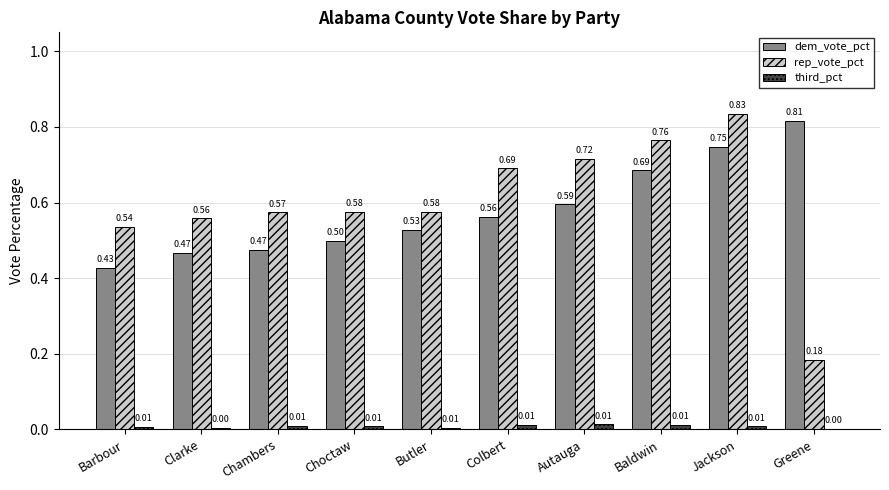

At which category is the sum across all series the highest?

Jackson